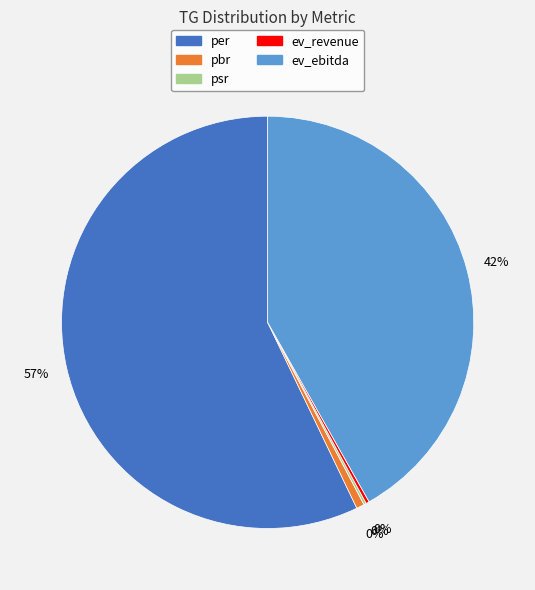

Is there a majority slice in this chart?

Yes